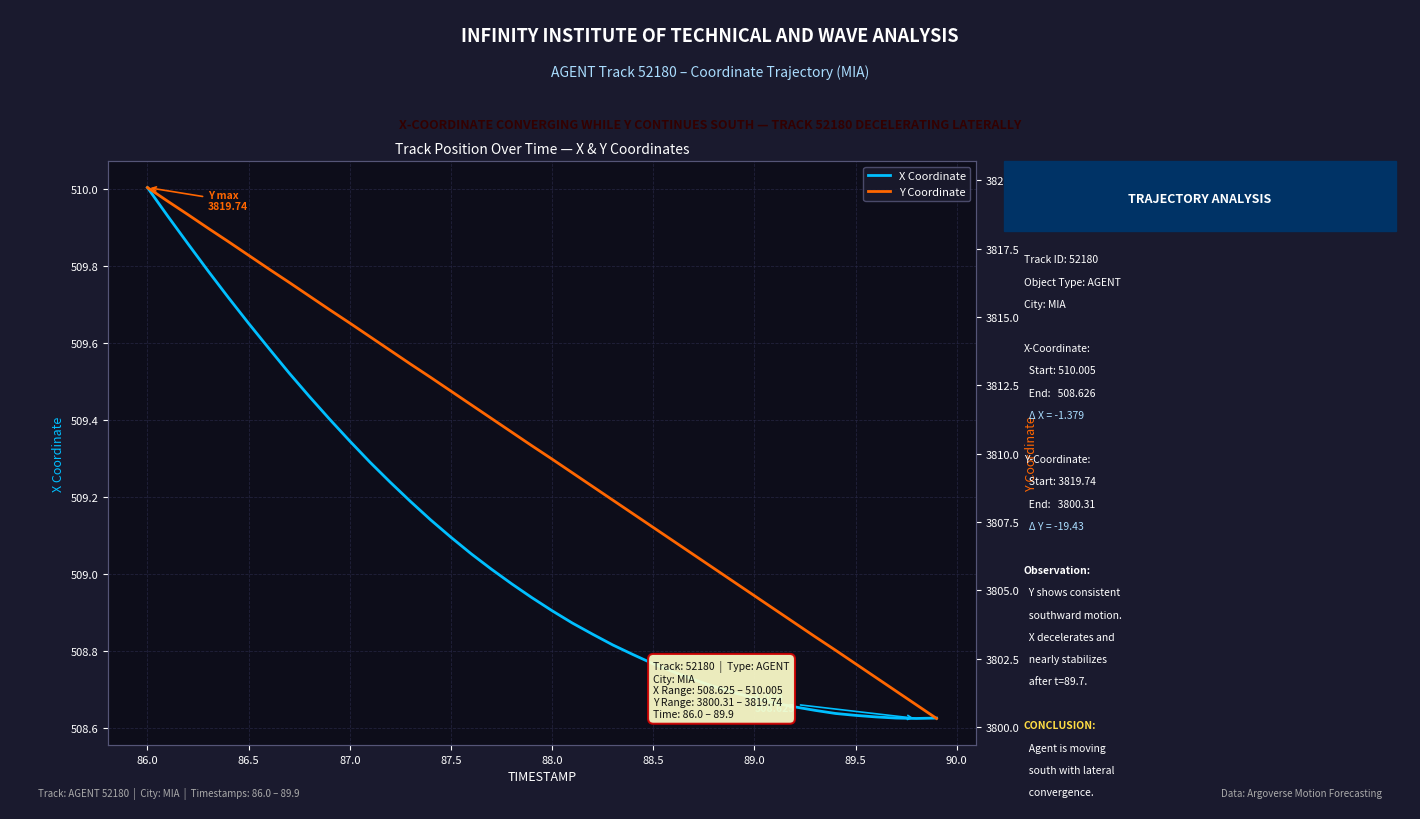

At which label does X Coordinate reach its peak?

86.0